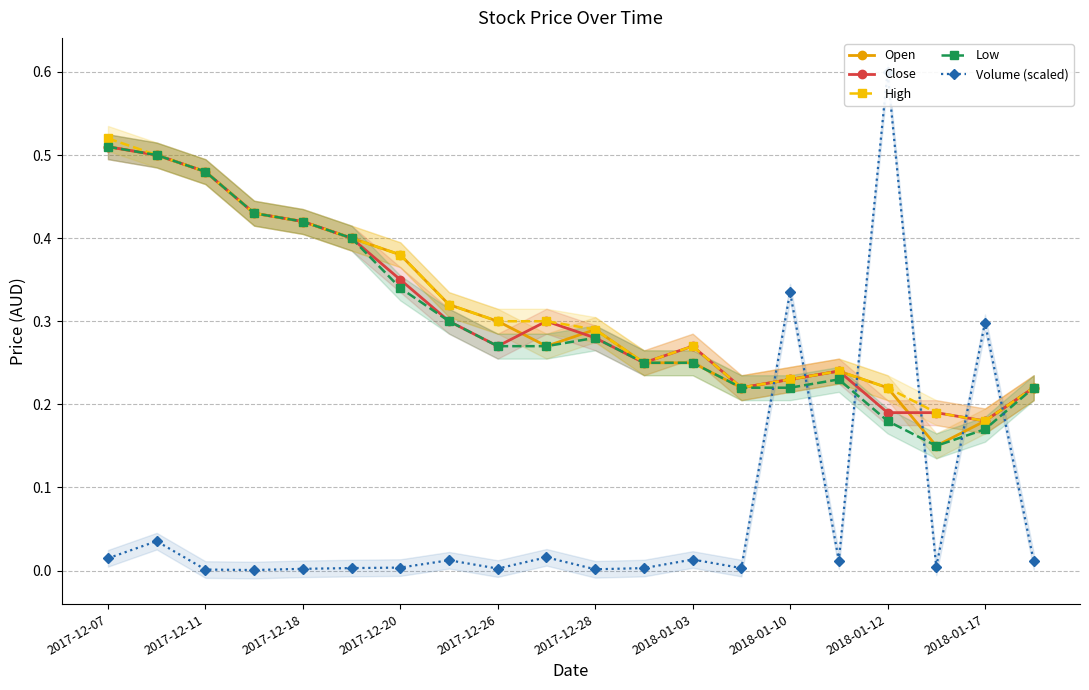

True or false: Close has a value of 0.2 at 2017-12-26.

False